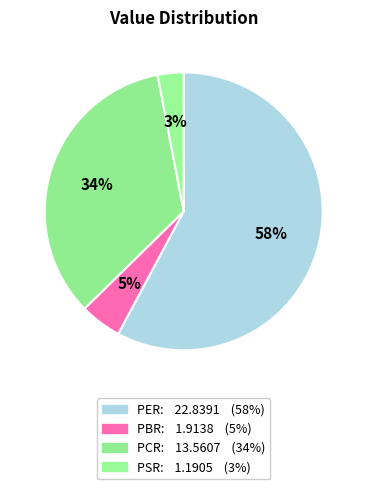

Is PCR the majority of the pie?

No